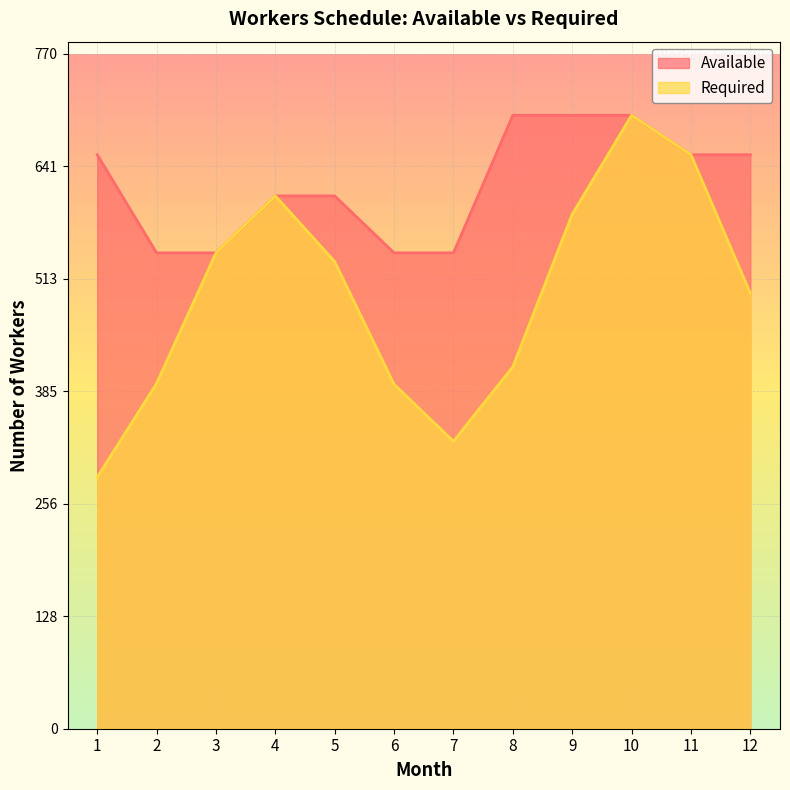

Which series has the largest range (max minus min)?

Required